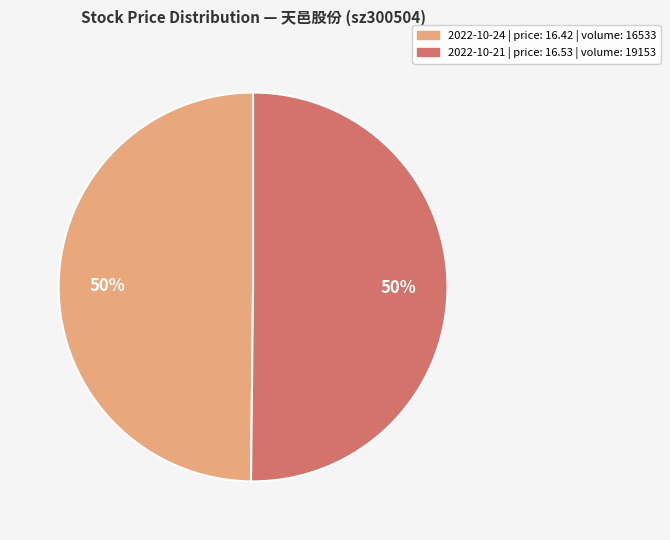

How many slices are in this pie chart?

2